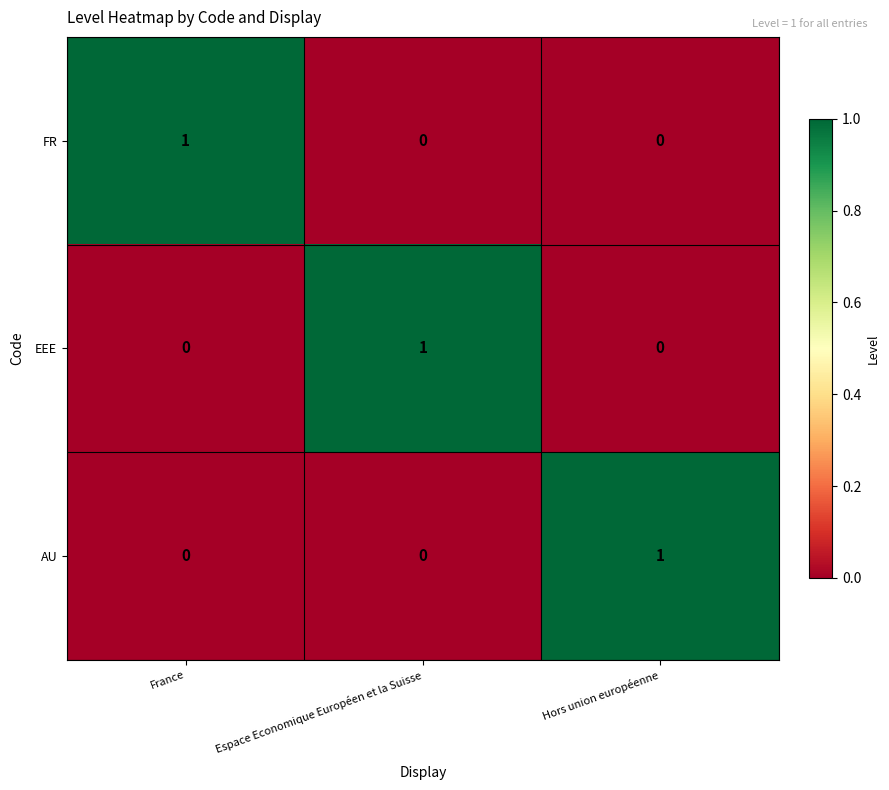

At how many categories does at least one series exceed 0?

3